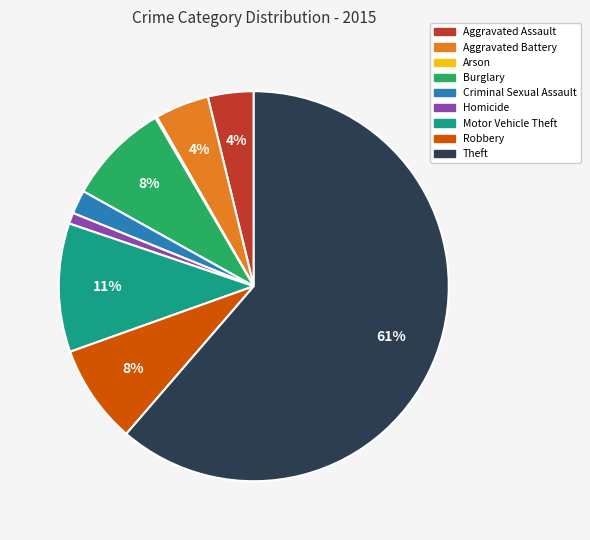

Do Robbery and Homicide together represent more than half of the pie?

No